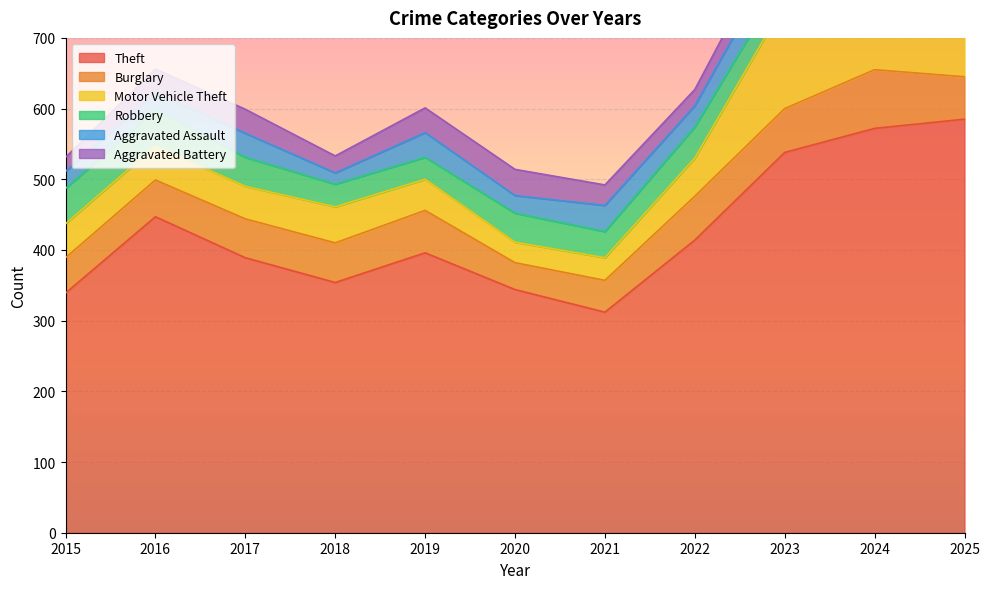

The Aggravated Battery series shows 36 at 2023. True or false?

True